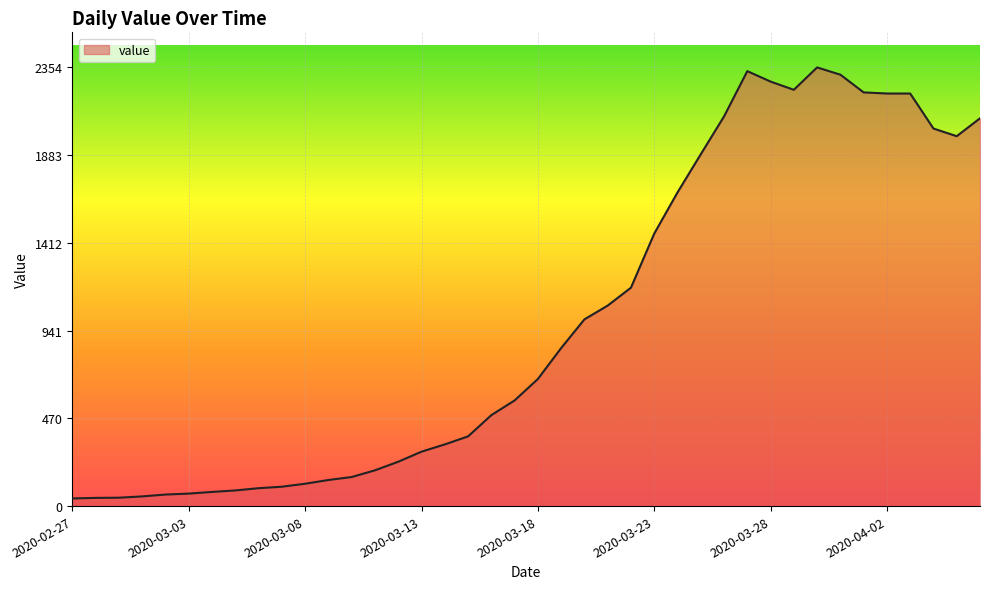

How many lines are shown in the chart?

1